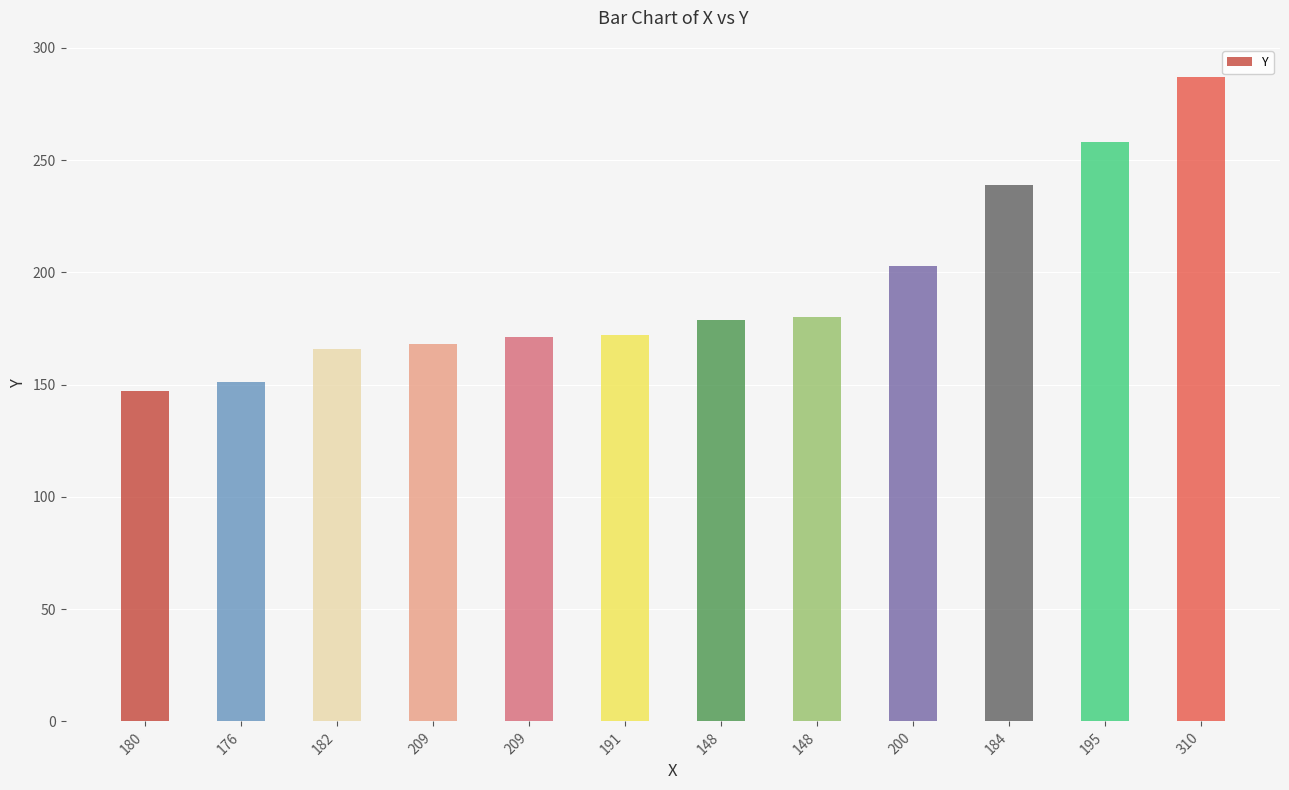

Reading right to left, extract all data points from this chart.

287	258	239	203	180	179	172	171	168	166	151	147